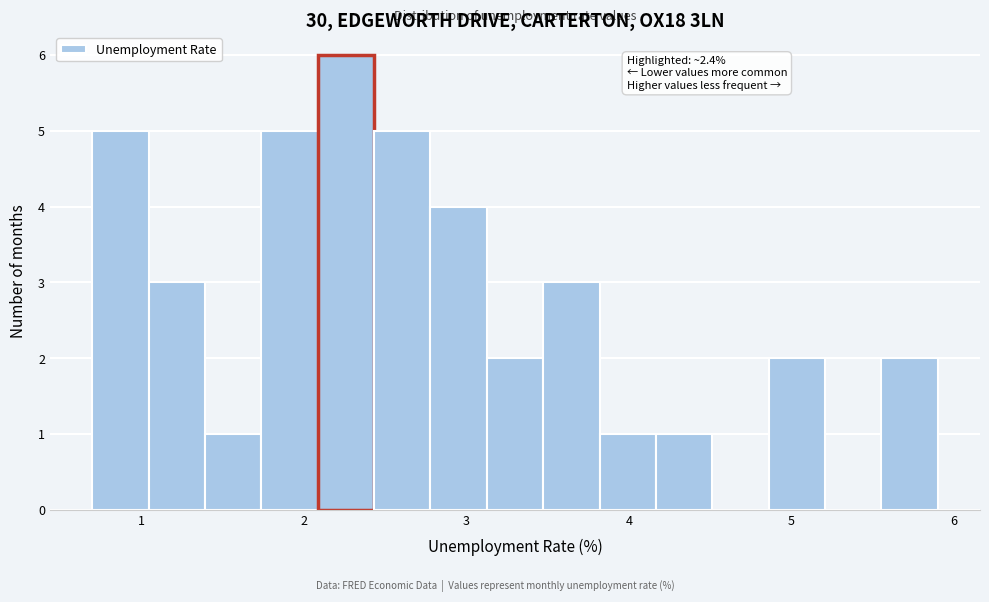

Read against the x-axis, roughly where is the centre of the tallest bar?

2.3